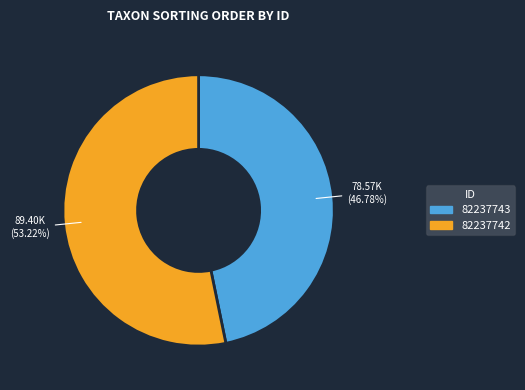

To the nearest percent, what is the combined percentage of 82237742 and 82237743?

100%